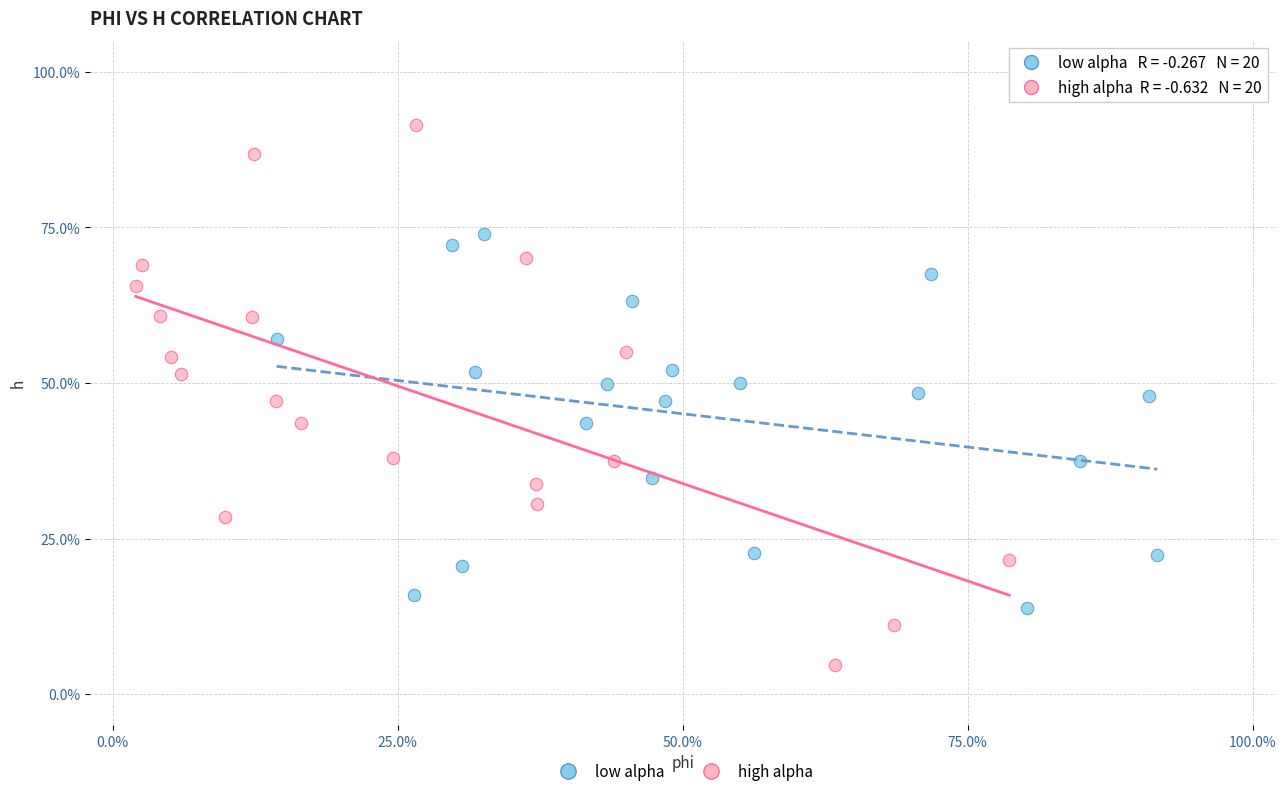

Which series has the widest spread of Y values?

high alpha